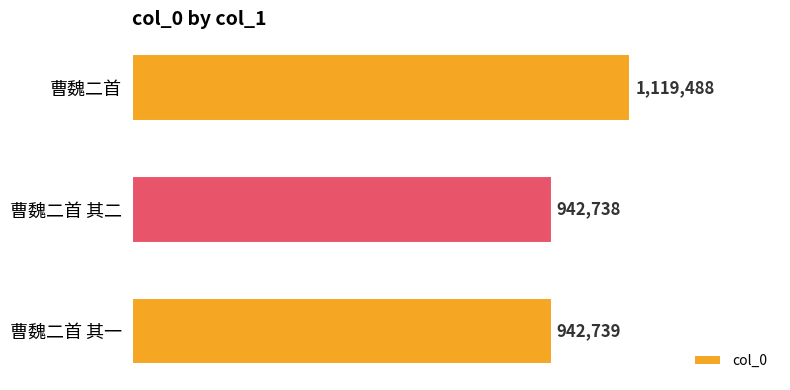

What is the greatest value displayed?

1119488